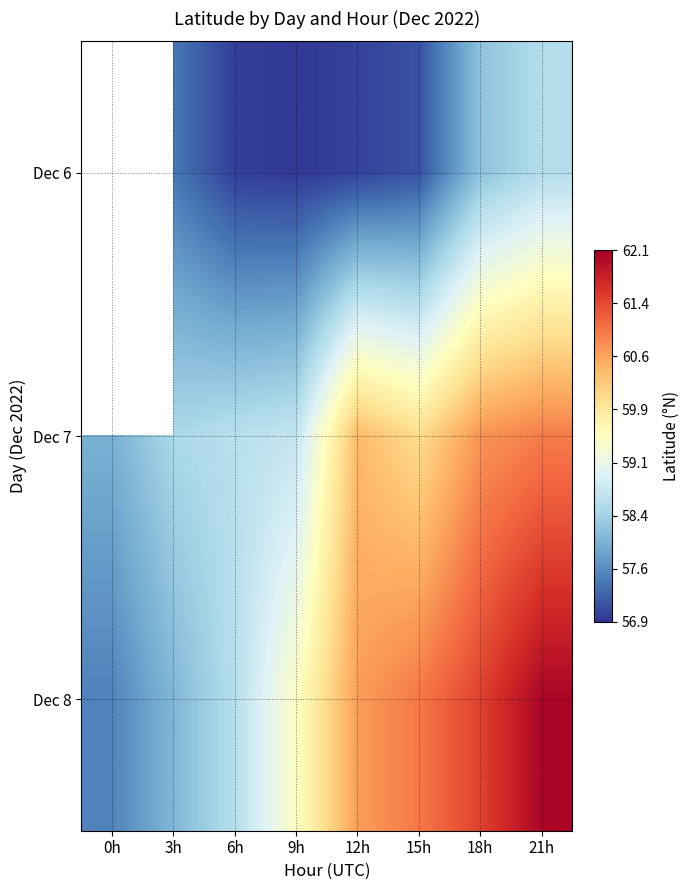

What is the average value of the Dec 7 series?

59.5